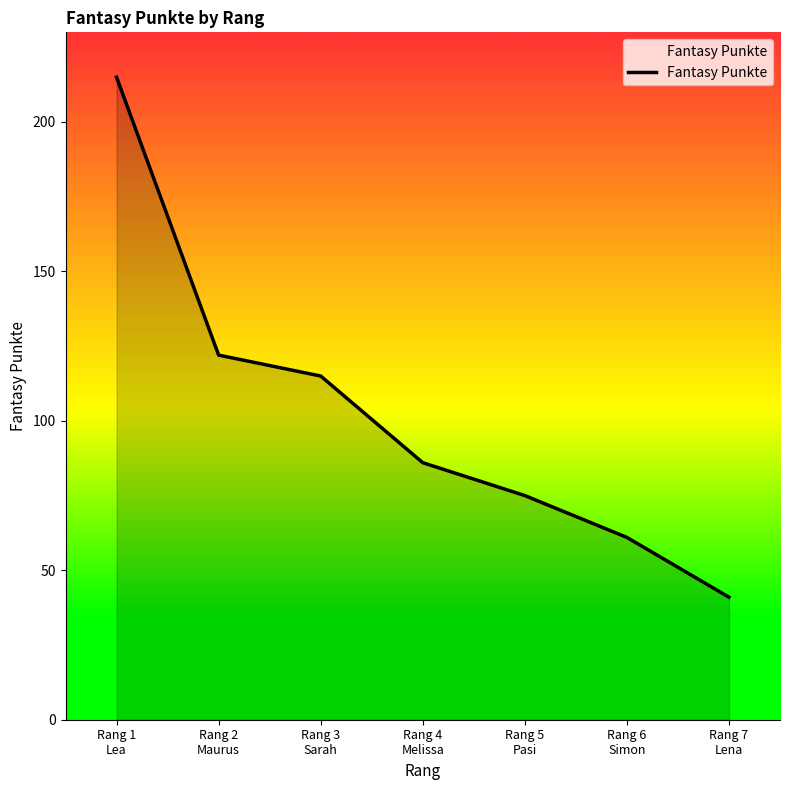

True or false: there are more than 0 points higher than both neighbors.

False